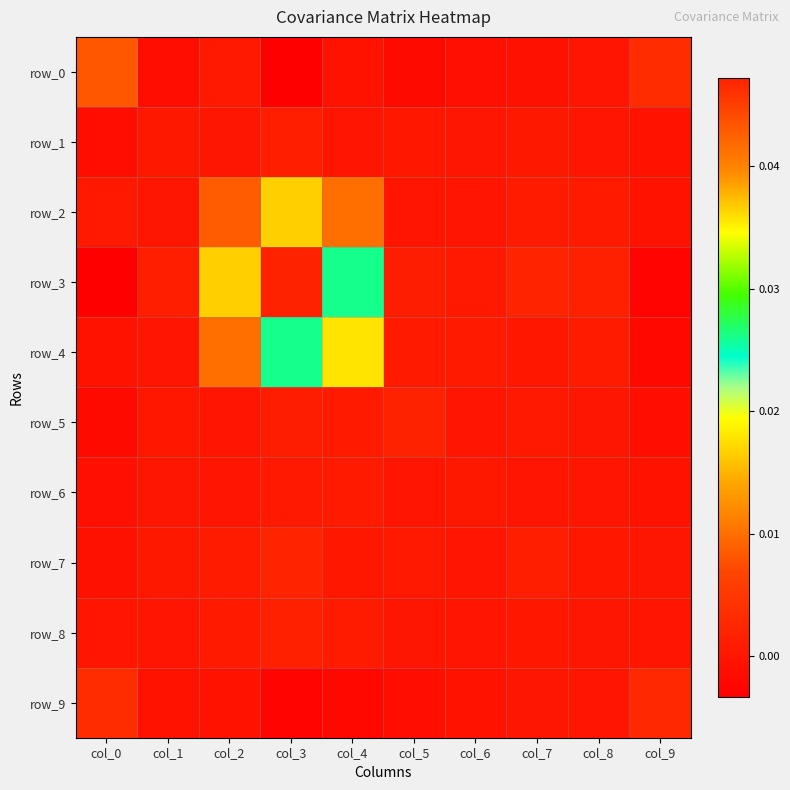

The value of row_0 at col_0 is 0.0. True or false?

False